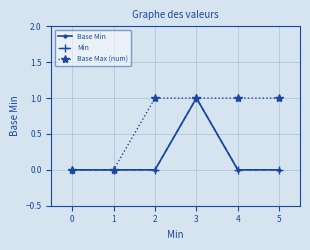

True or false: Base Max (num) has more than 2 points higher than both neighbors.

False